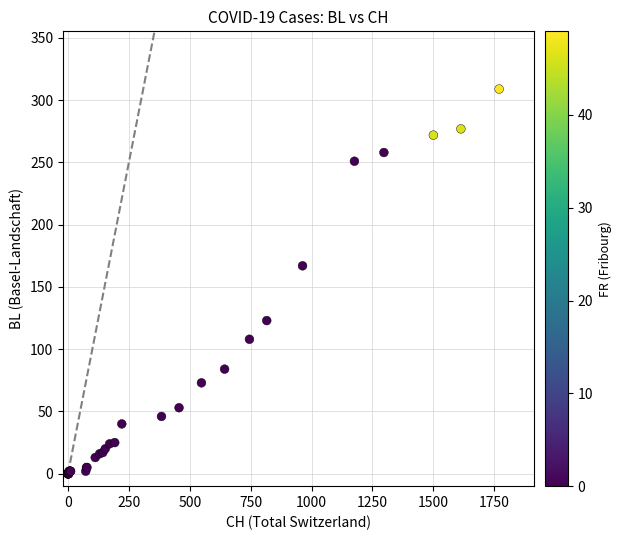

What Y value in the scatter plot is closest to 154?

167